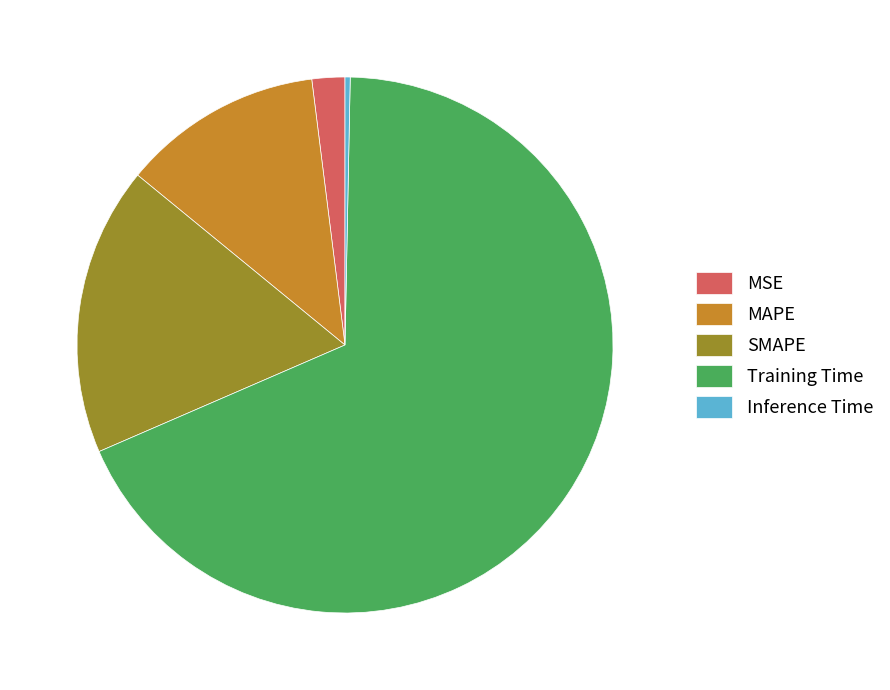

The MAPE slice represents 12% of the pie. True or false?

True